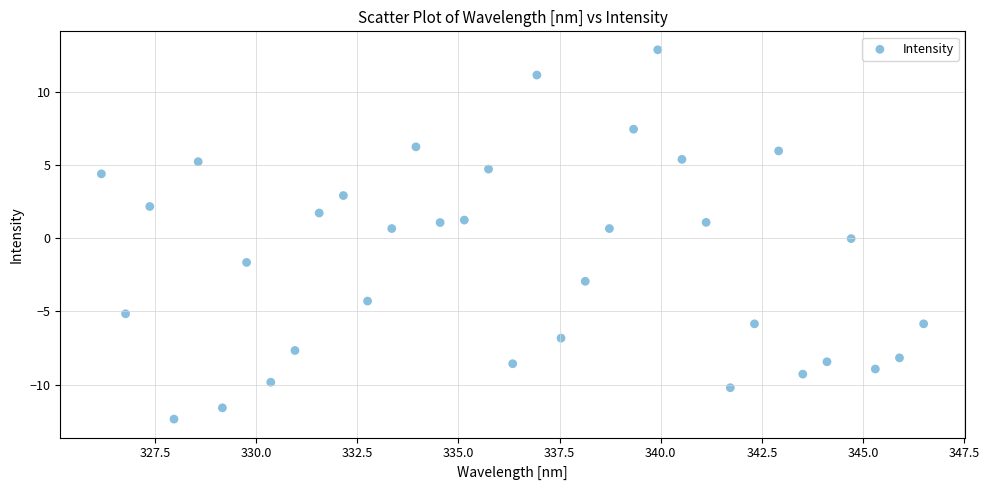

What is the range of Y values (max minus min)?

25.2